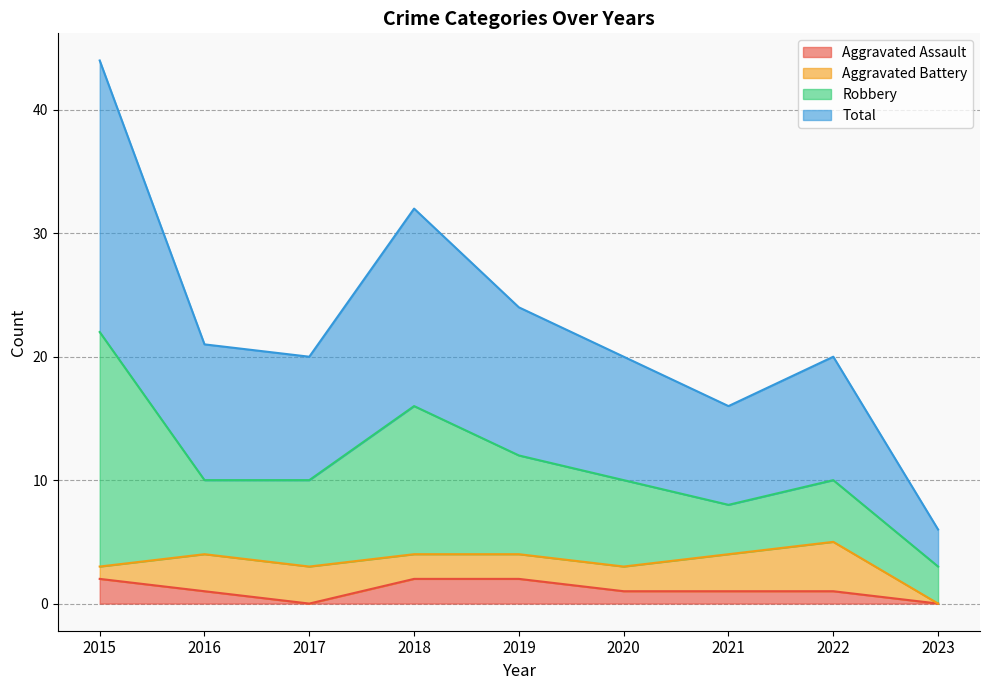

At how many categories does at least one series exceed 15?

8